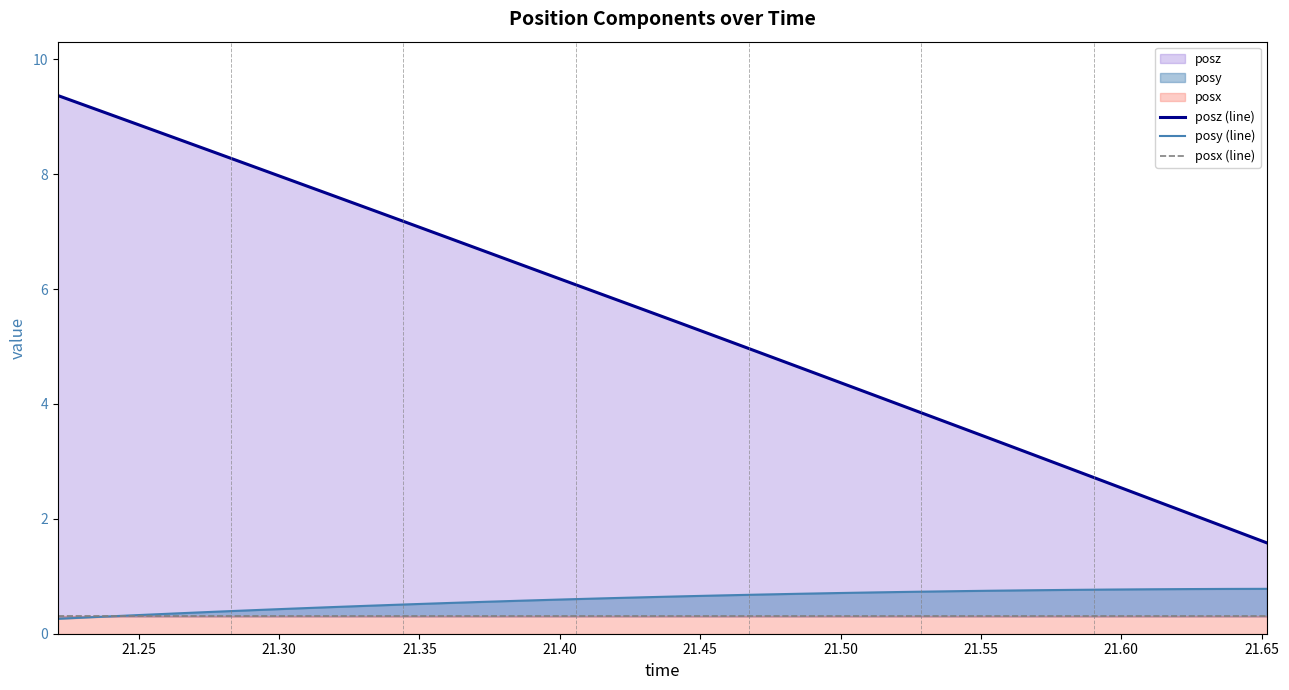

Which series has the widest spread of values?

posz (line)